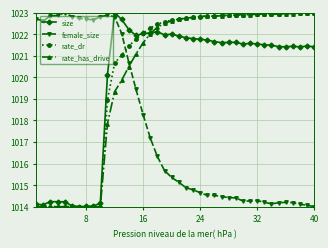

What is the maximum value shown in the chart?

1023.0